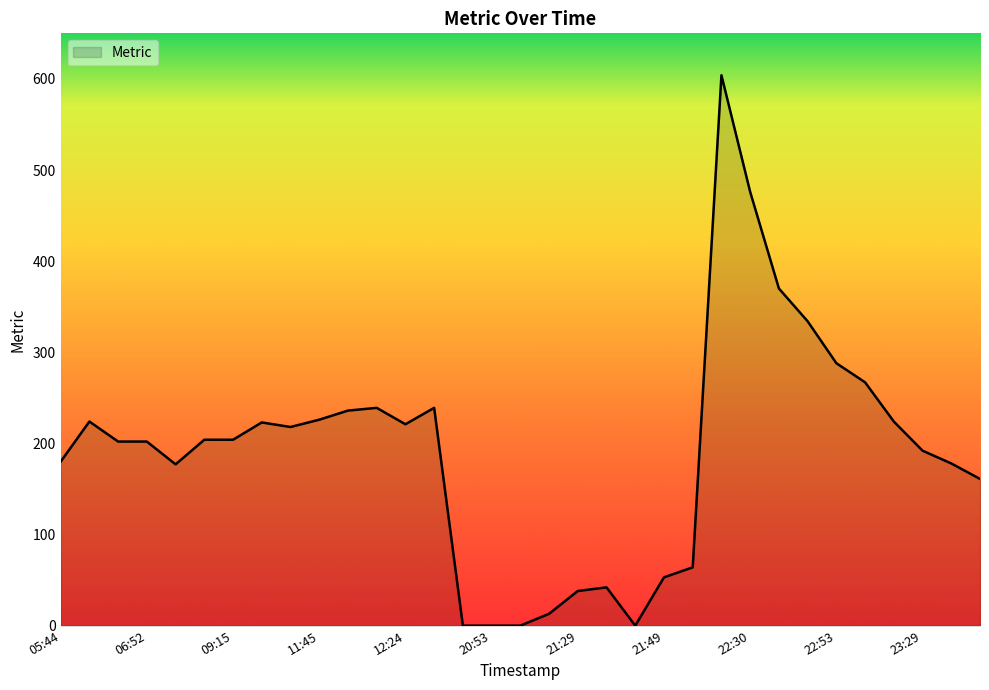

What is the greatest value displayed?

604